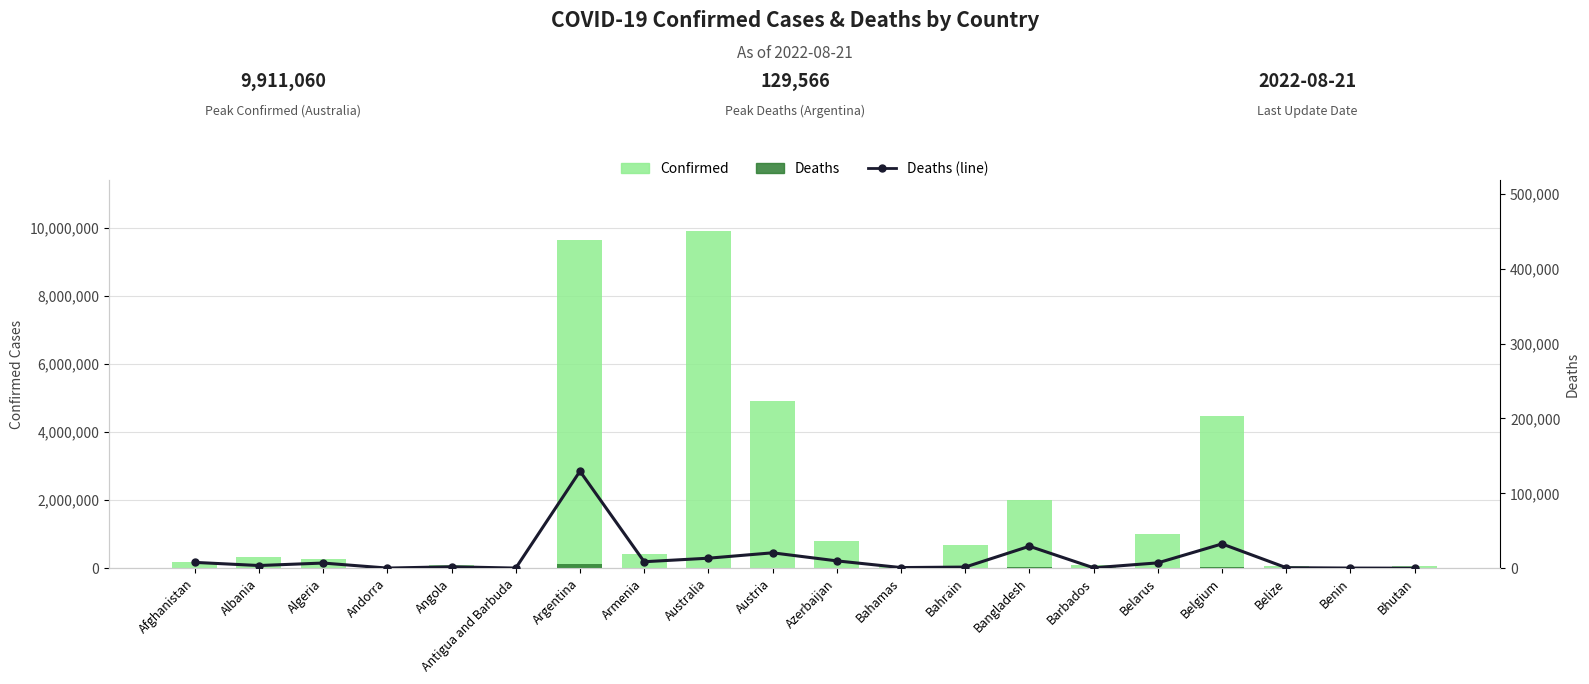

How many distinct data groups are displayed?

3